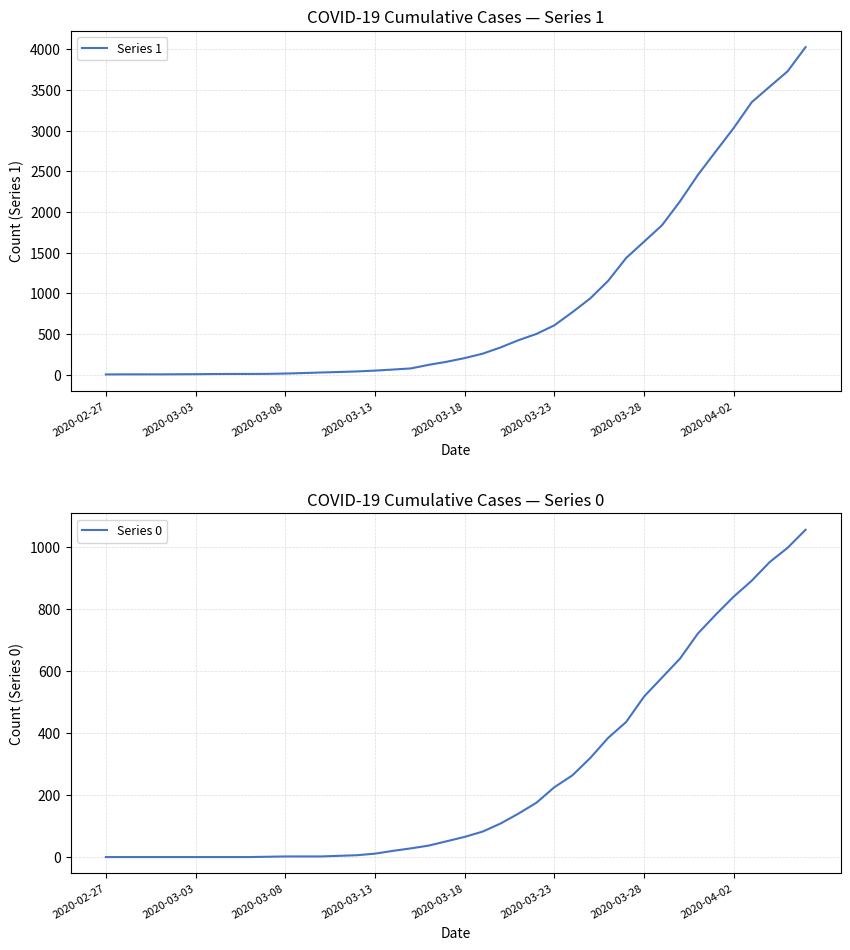

What is the spread (max minus min) of values at 17?

49